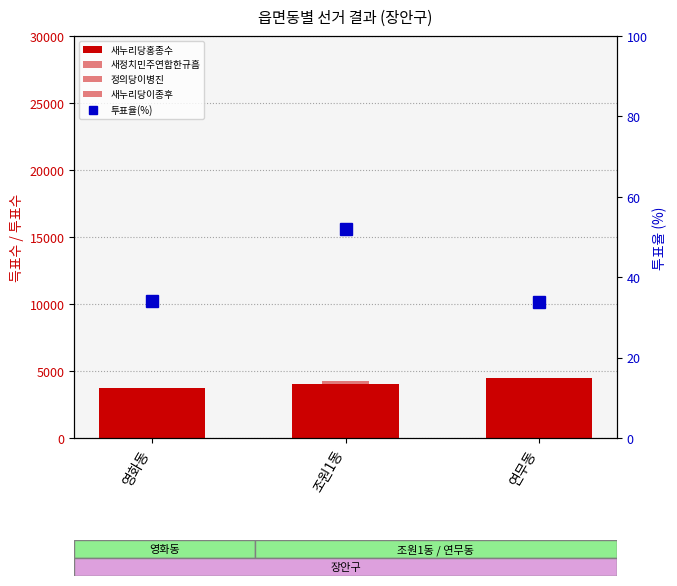

Is it true that 새정치민주연합한규흠 equals 1888.6 at 조원1동?

False